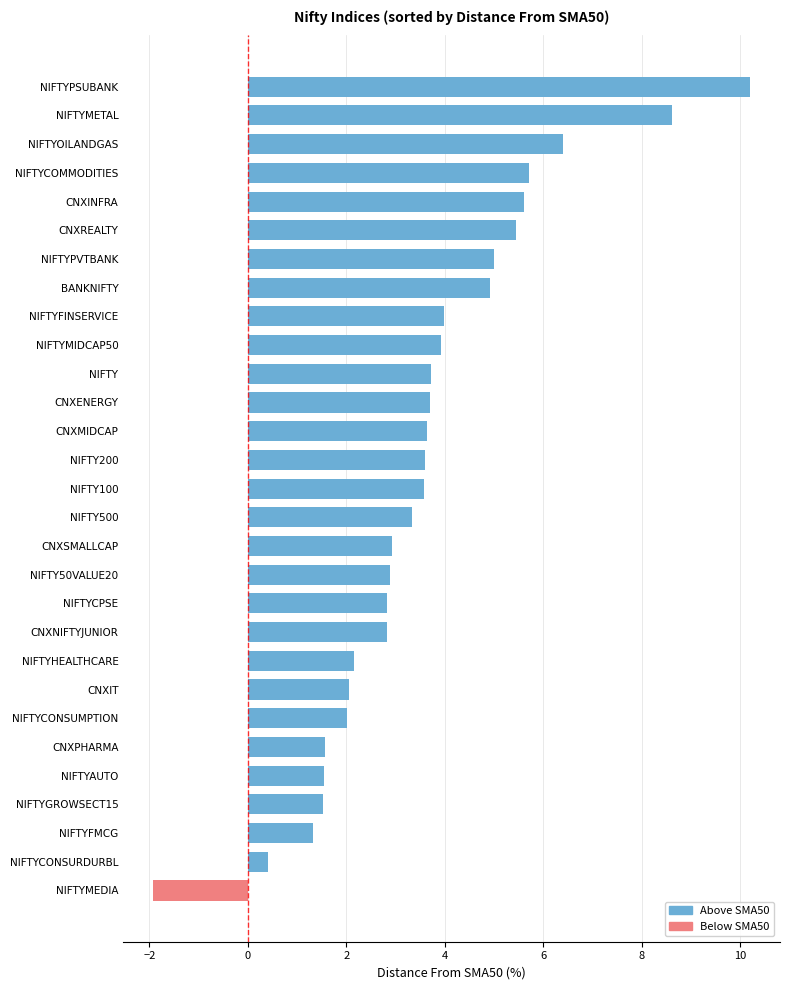

What is the approximate value at NIFTYFINSERVICE?

4.0